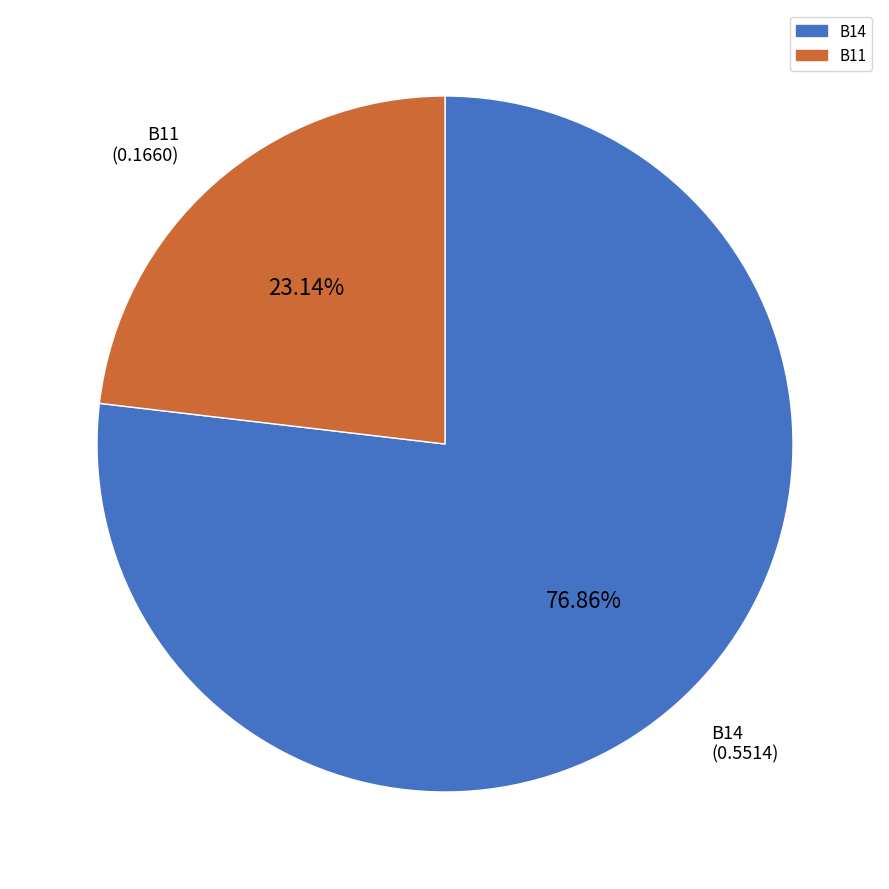

Is there a majority slice in this chart?

Yes